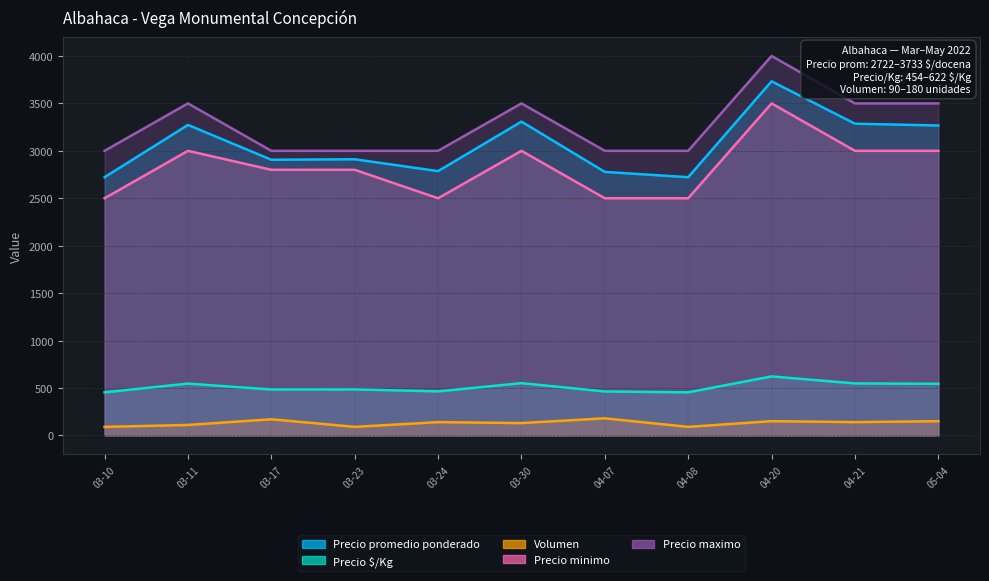

True or false: Precio minimo and Precio promedio ponderado cross at least once.

False